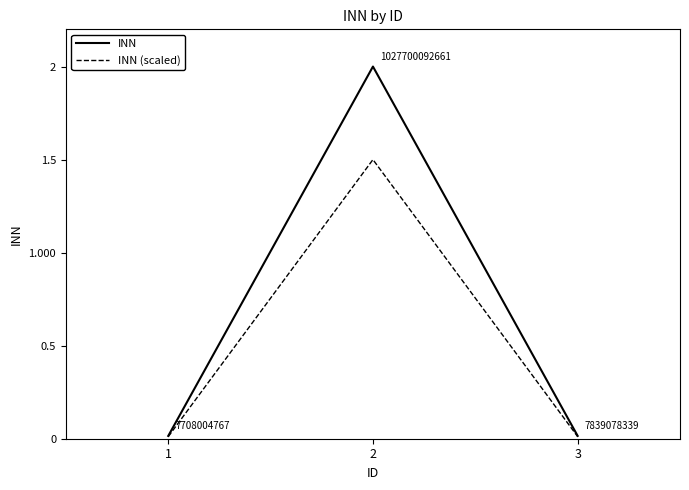

How many lines are shown in the chart?

2